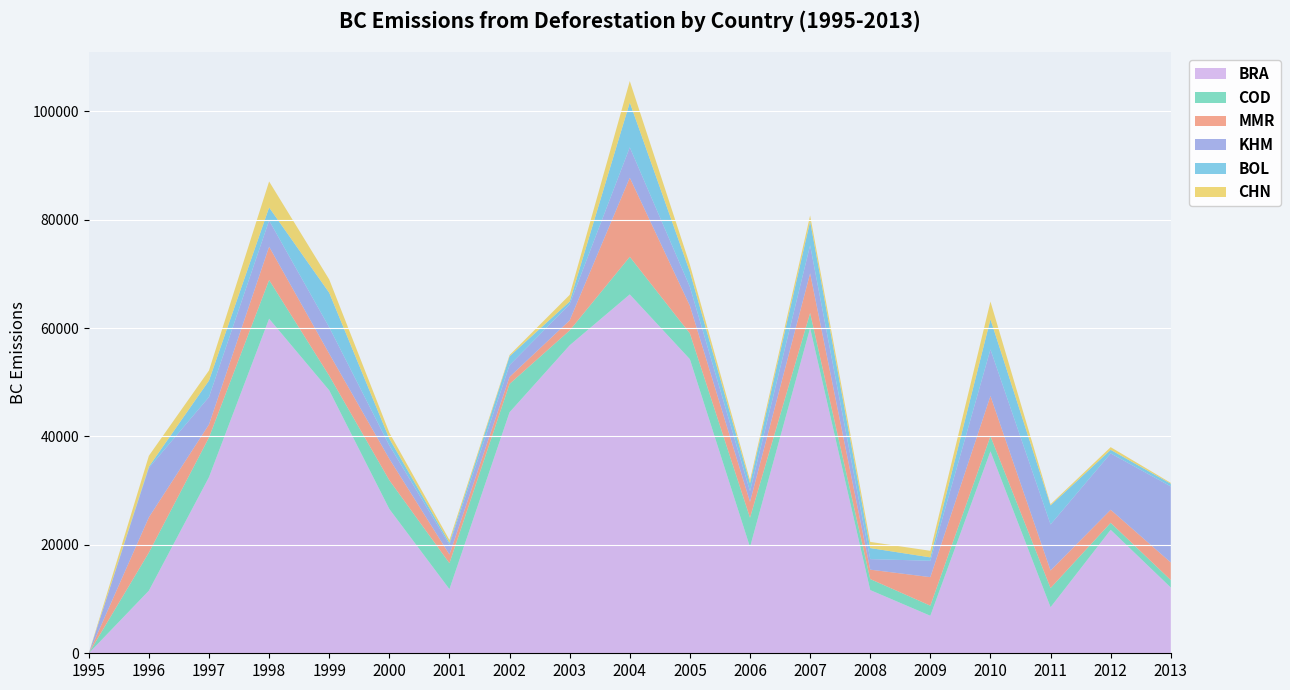

What is the value of the BRA point at the 10th from the left?

66221.4